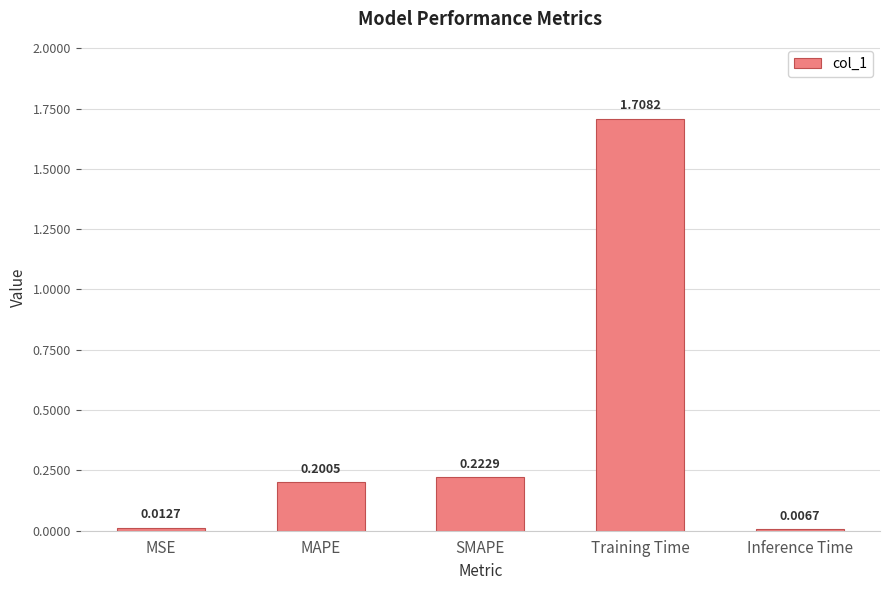

What is the difference between the maximum and second lowest values?

1.7